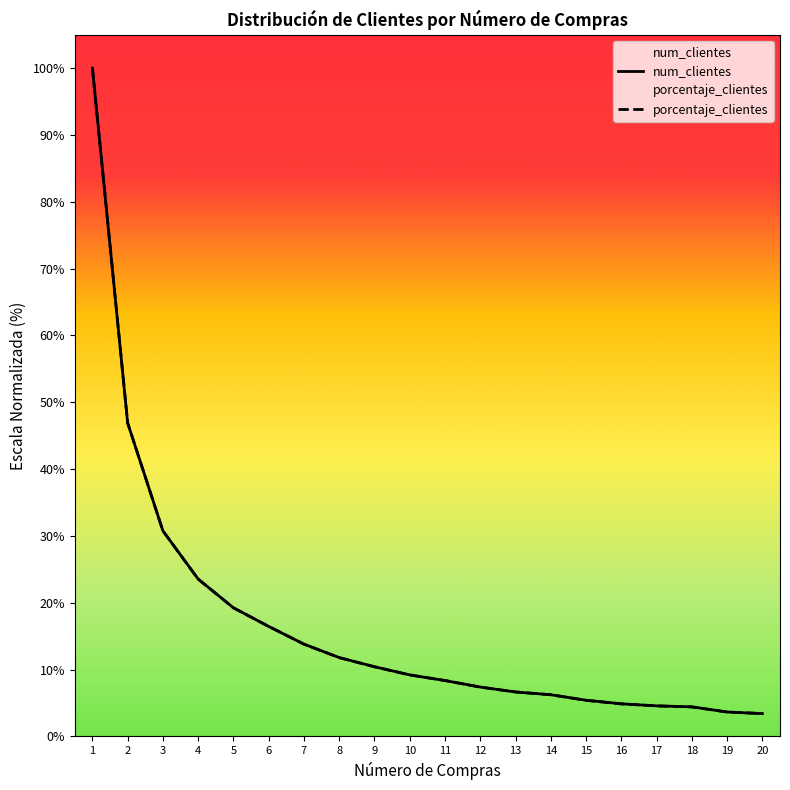

At which label does porcentaje_clientes reach its minimum?

20